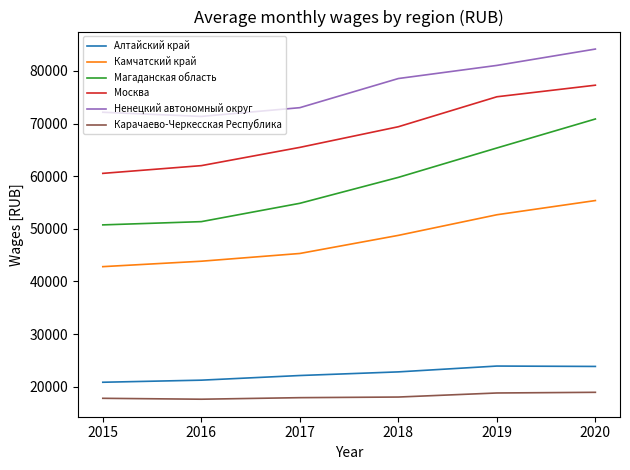

What is the difference between the Москва values at 2019 and 2016?

13080